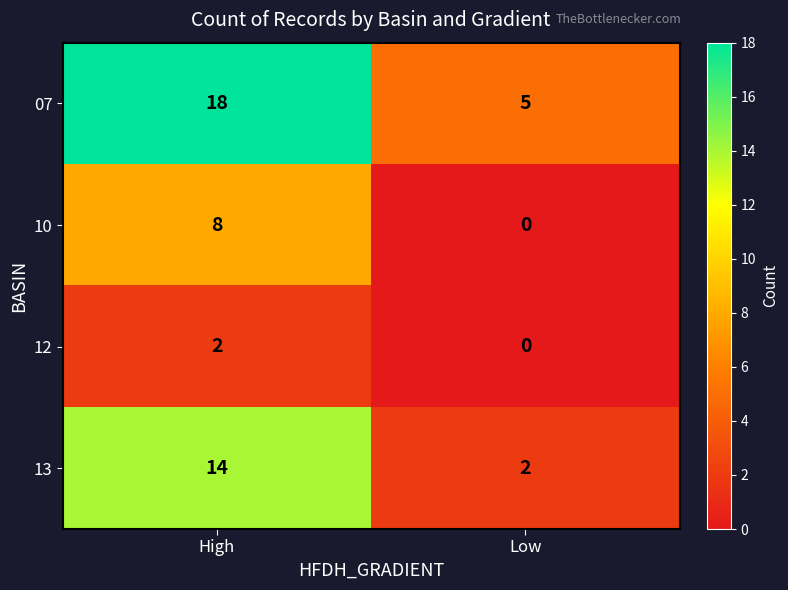

Read the 07 value at Low.

5